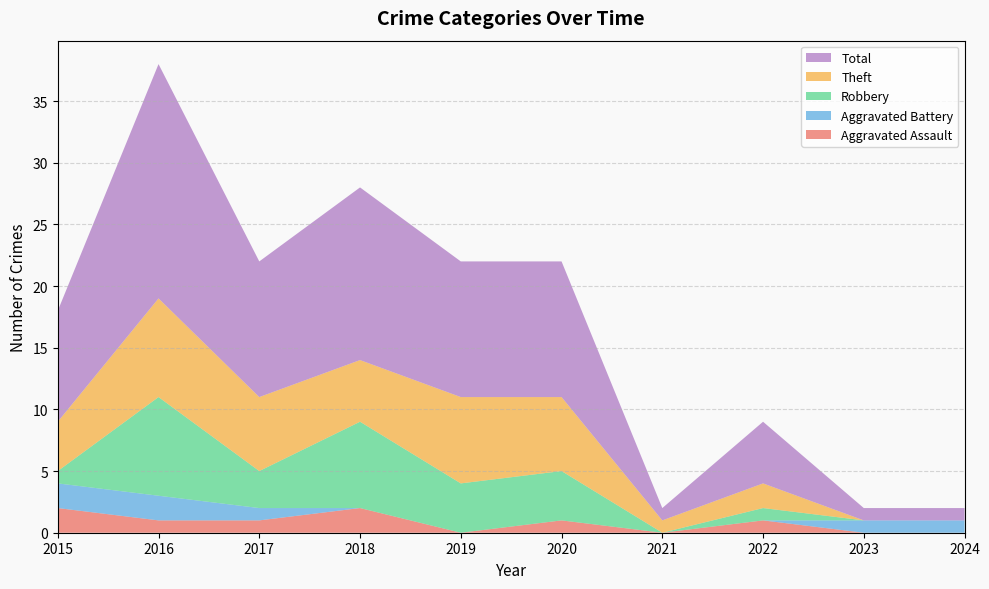

Reading right to left, list all the values displayed in this chart.

Aggravated Assault: 0	0	1	0	1	0	2	1	1	2
Aggravated Battery: 1	1	0	0	0	0	0	1	2	2
Robbery: 0	0	1	0	4	4	7	3	8	1
Theft: 0	0	2	1	6	7	5	6	8	4
Total: 1	1	5	1	11	11	14	11	19	9